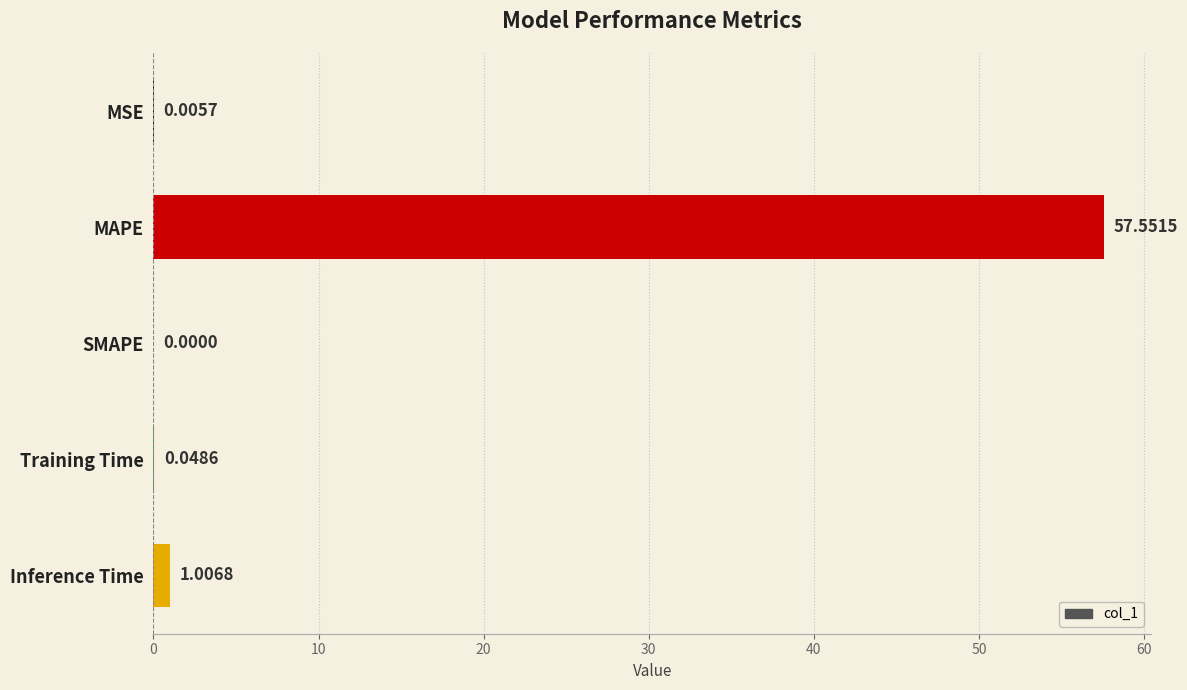

What is the change in value from Training Time to Inference Time?

+1.0